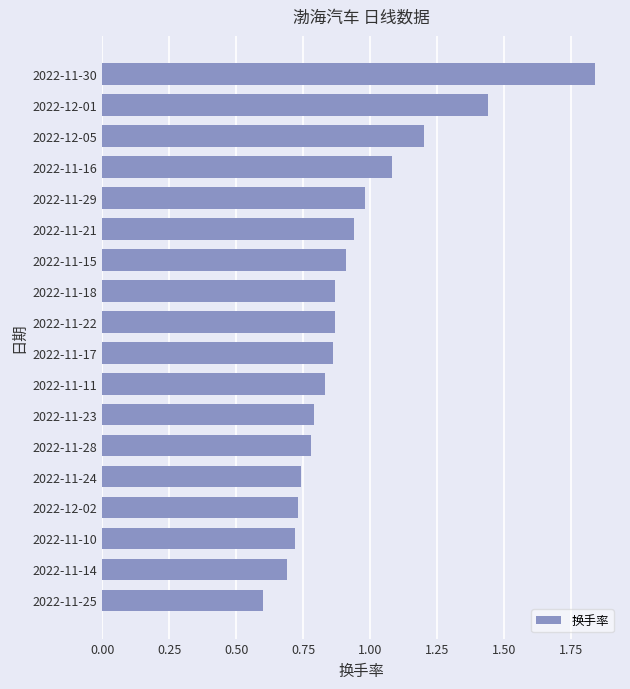

Between 2022-11-24 and 2022-11-15, which is larger?

2022-11-15